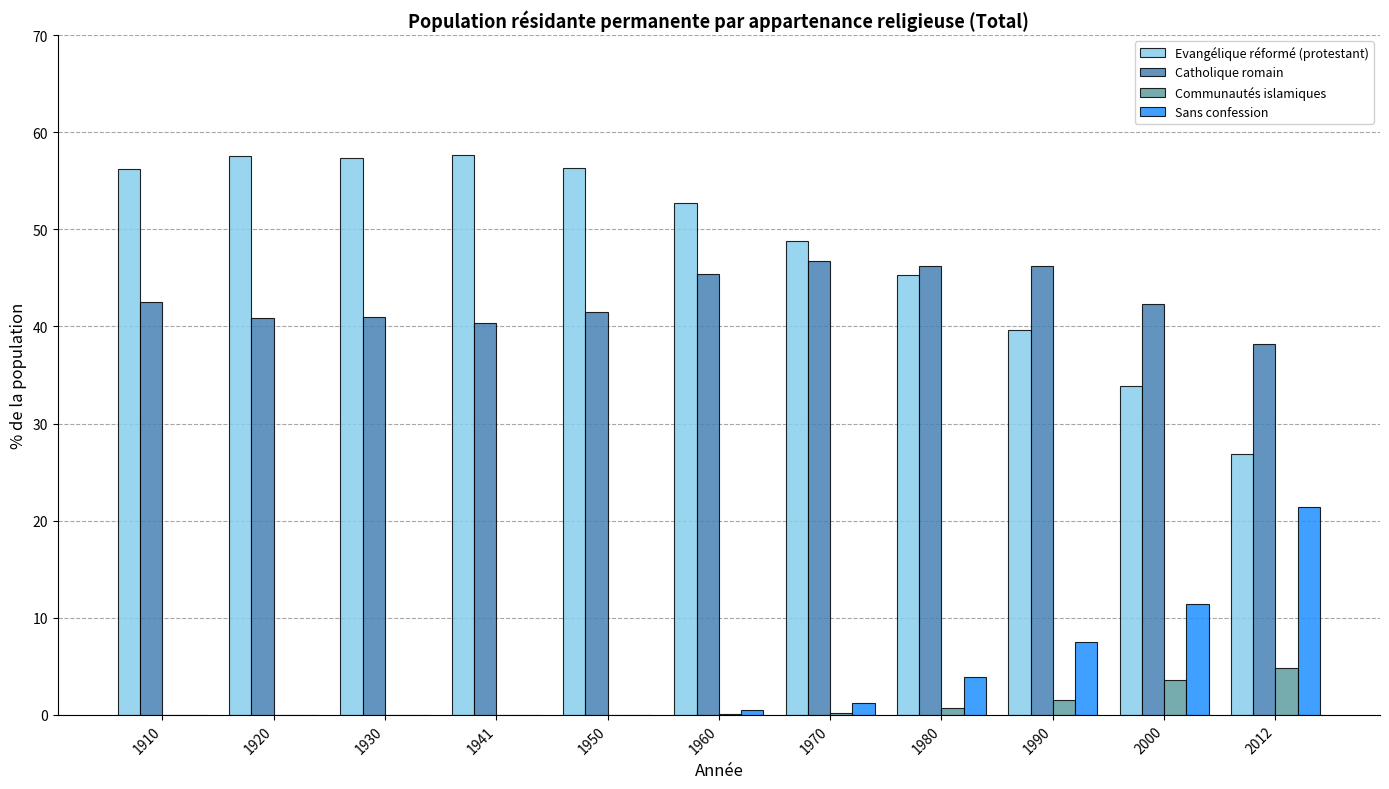

What is the sum of all Evangélique réformé (protestant) values?

532.1